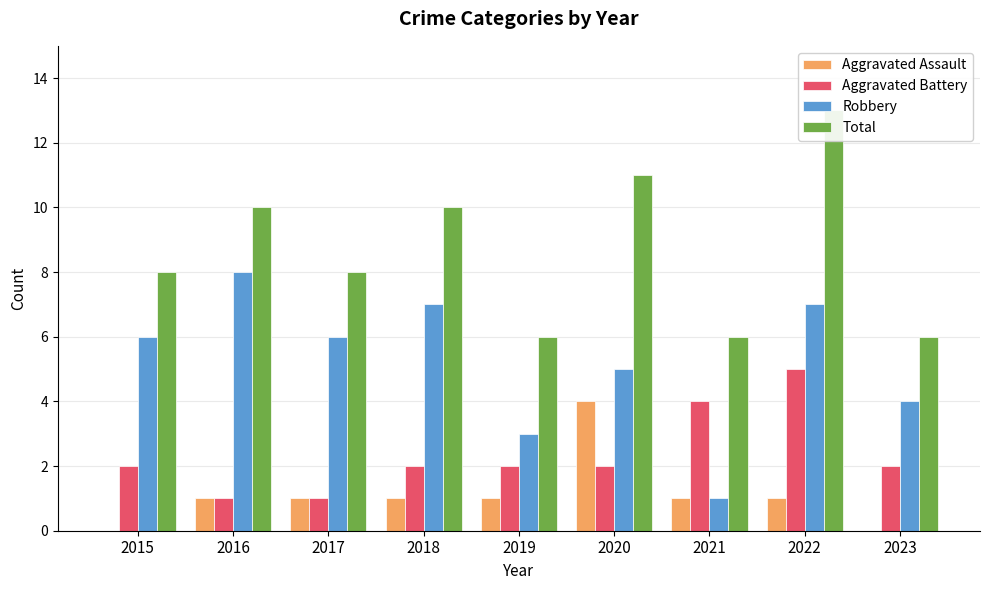

At which label is Aggravated Assault closest to 2?

2016